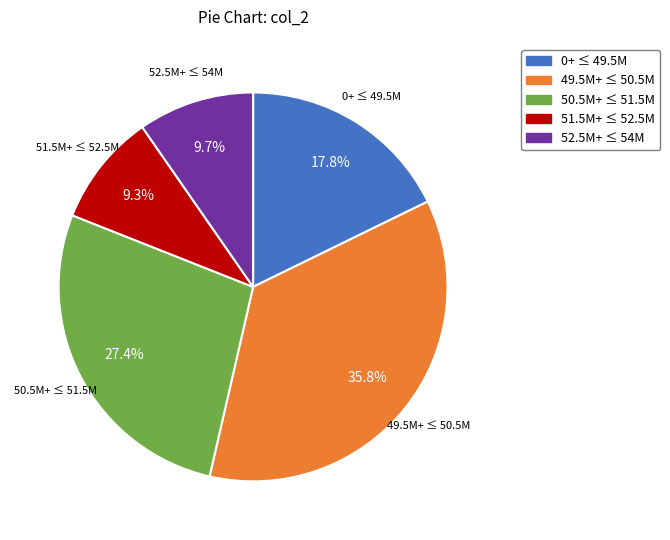

To the nearest percent, what is the difference between the largest and smallest slice percentages?

26%